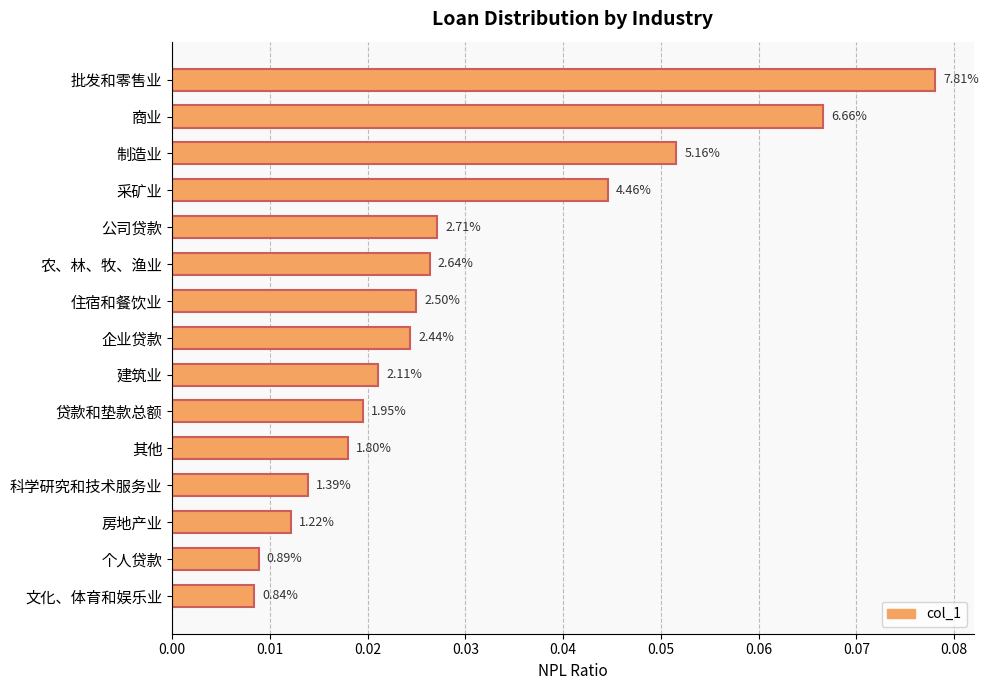

Are the bars horizontal?

Yes